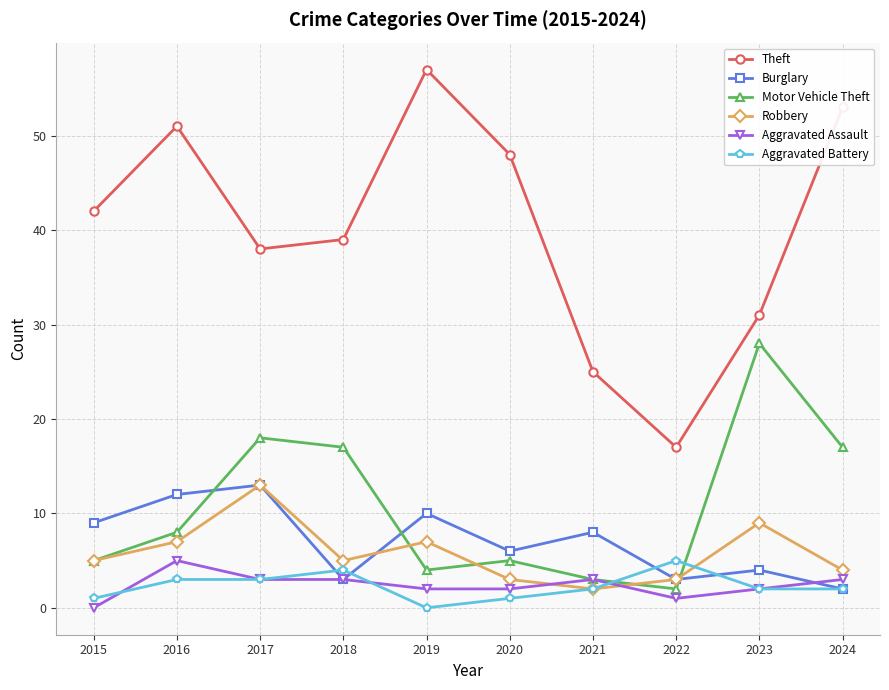

Which series has the largest total across all categories?

Theft